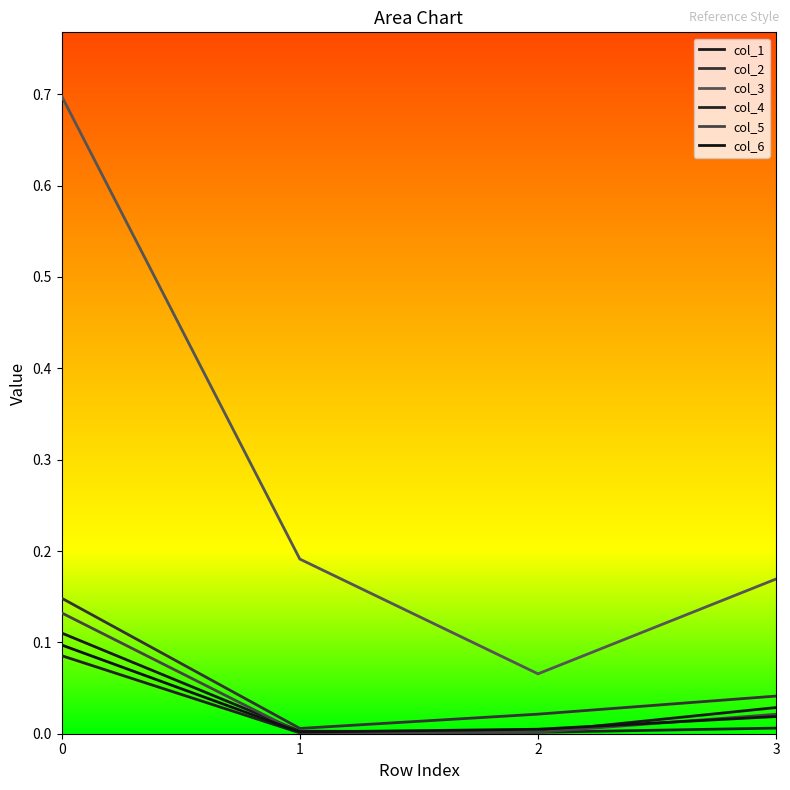

Which series has the widest spread of values?

col_3